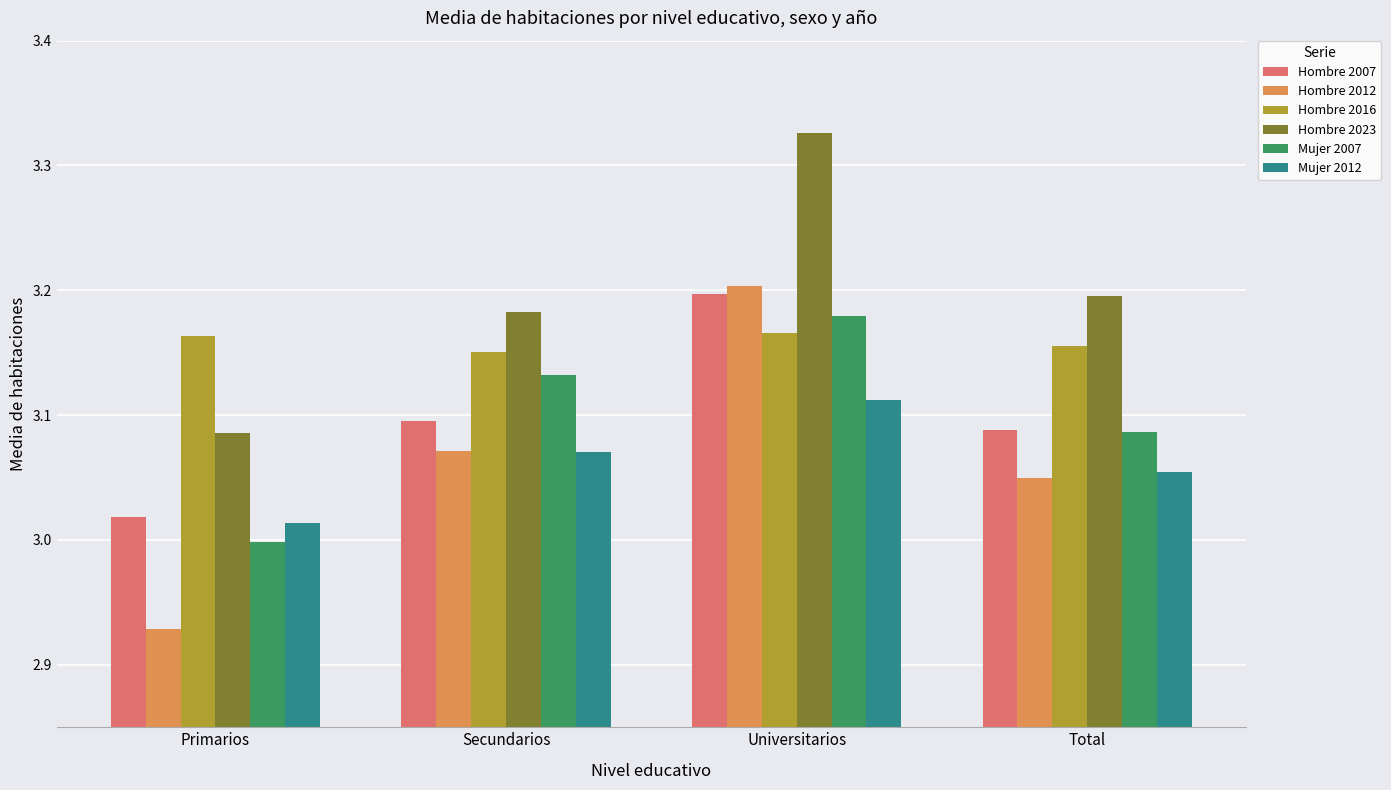

The Hombre 2007 series shows 3.0 at Primarios. True or false?

True